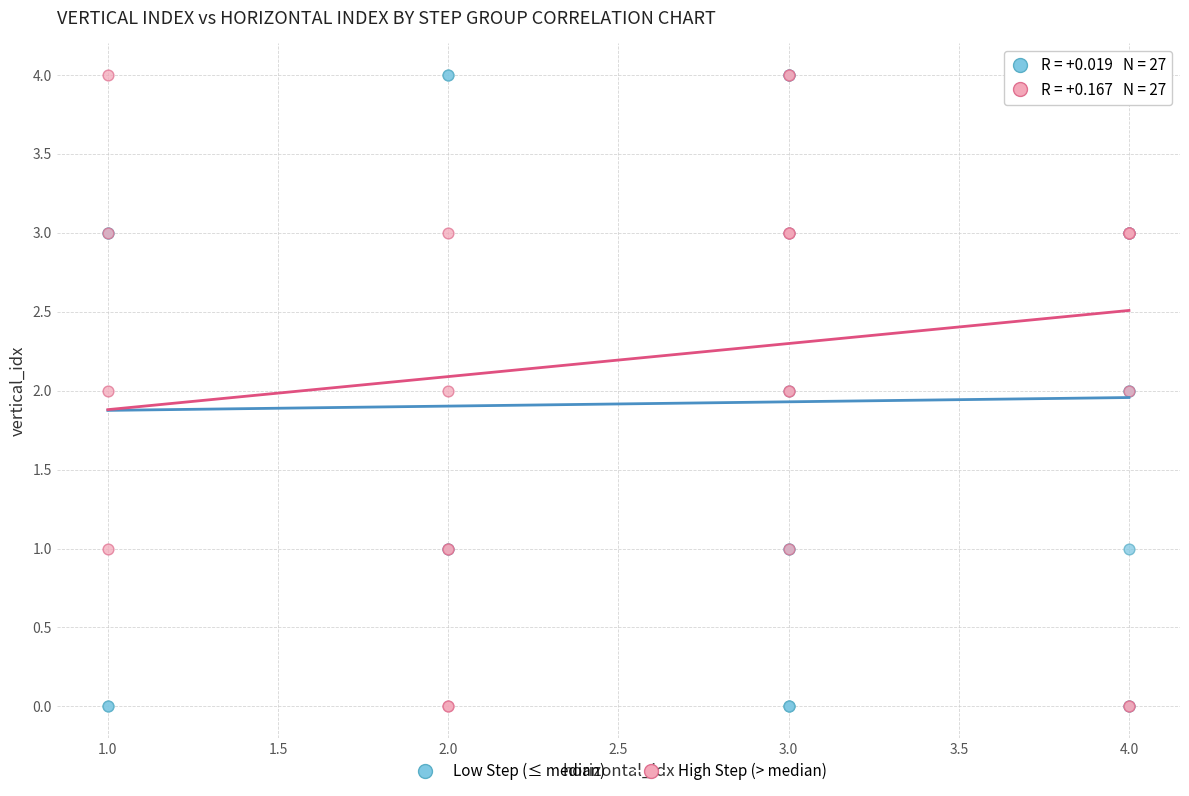

What are all the series names shown in the legend?

Low Step (≤ median), High Step (> median)